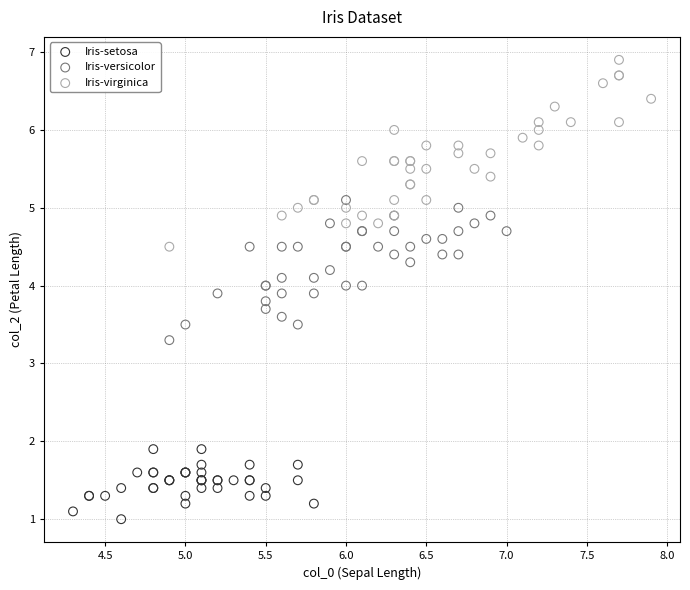

Which series contains the lowest Y value?

Iris-setosa